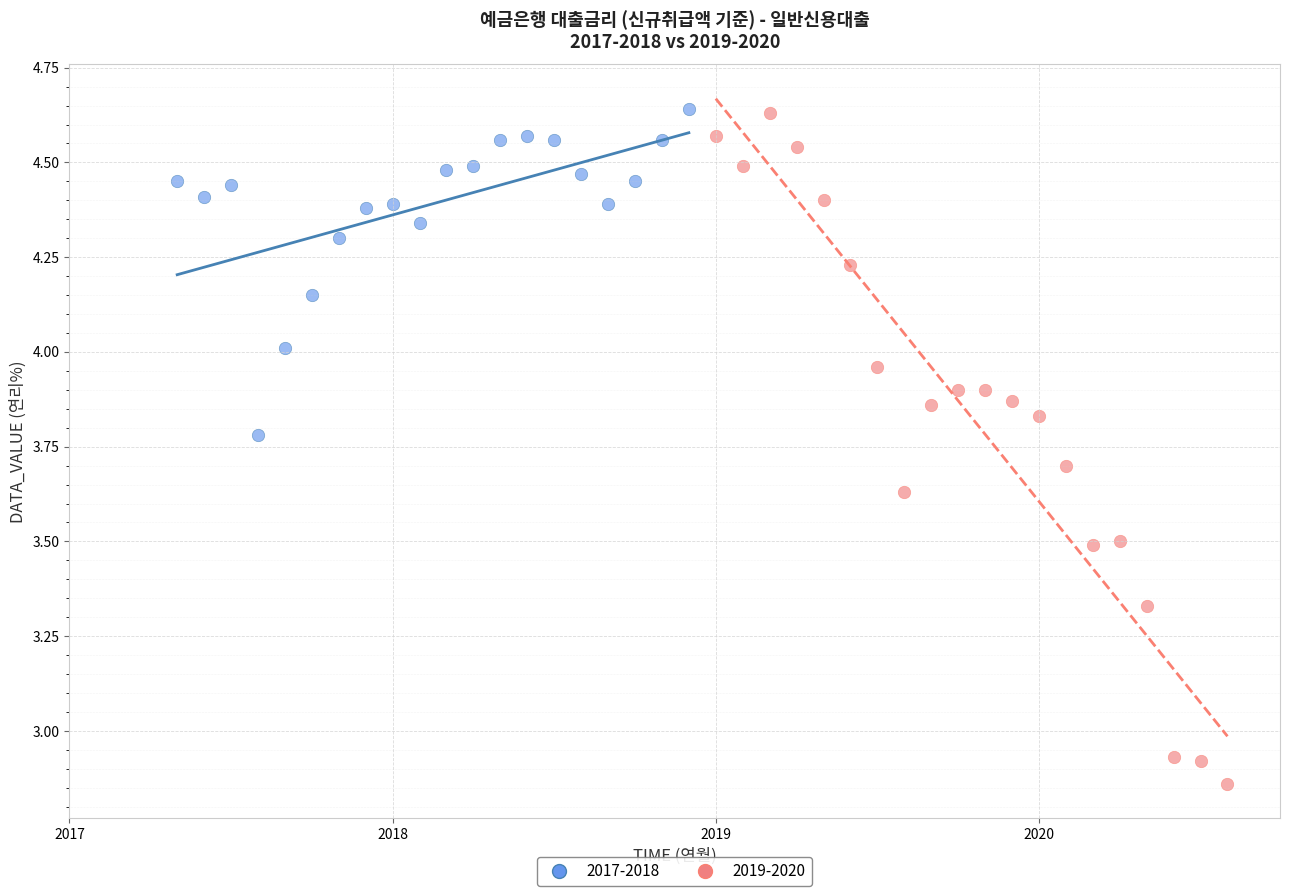

Which series has the largest Y range (max minus min)?

2019-2020